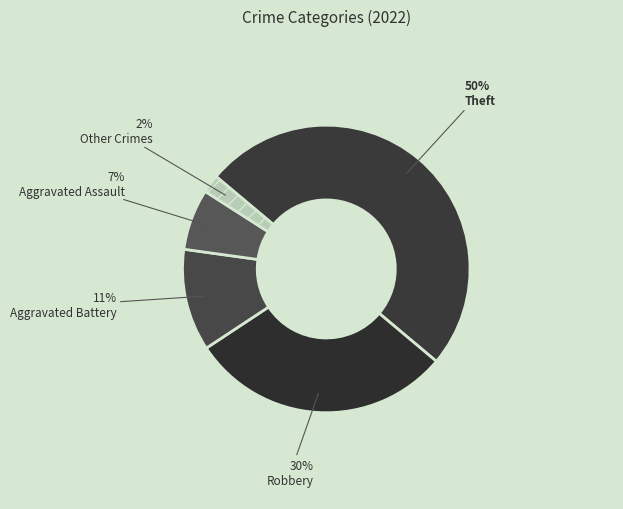

How many segments does this pie chart have?

5